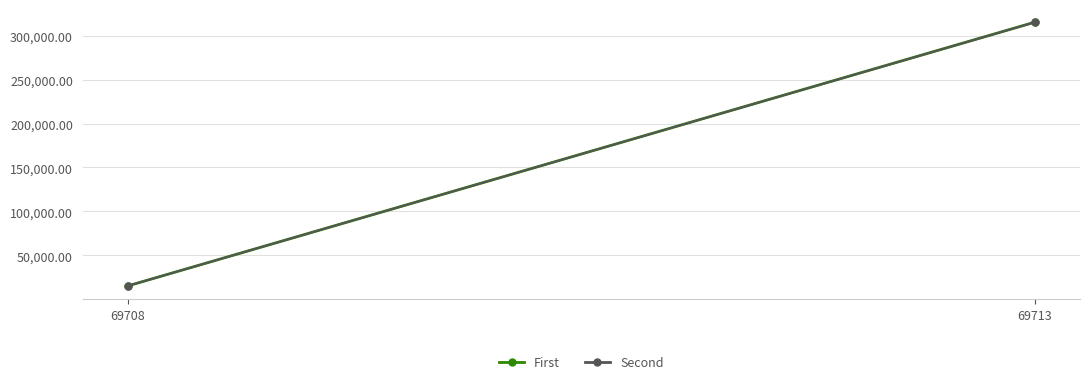

How many data points does each series have?

2